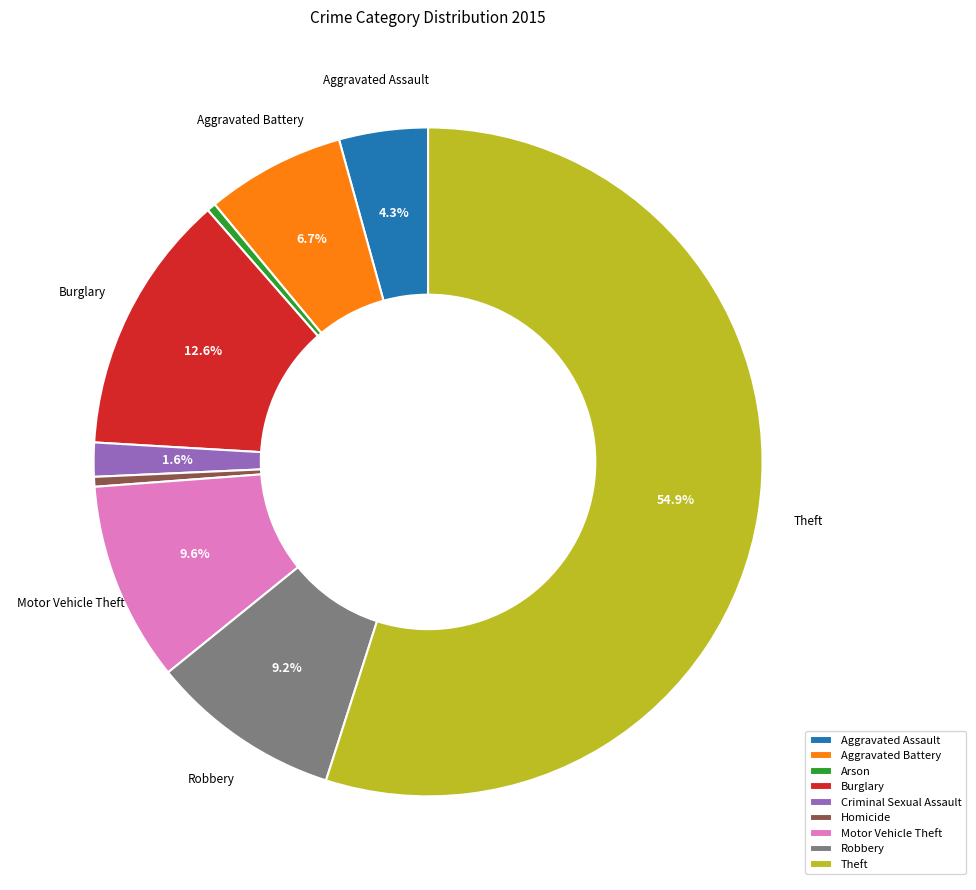

To the nearest percent, what percentage of the pie is Theft?

55%